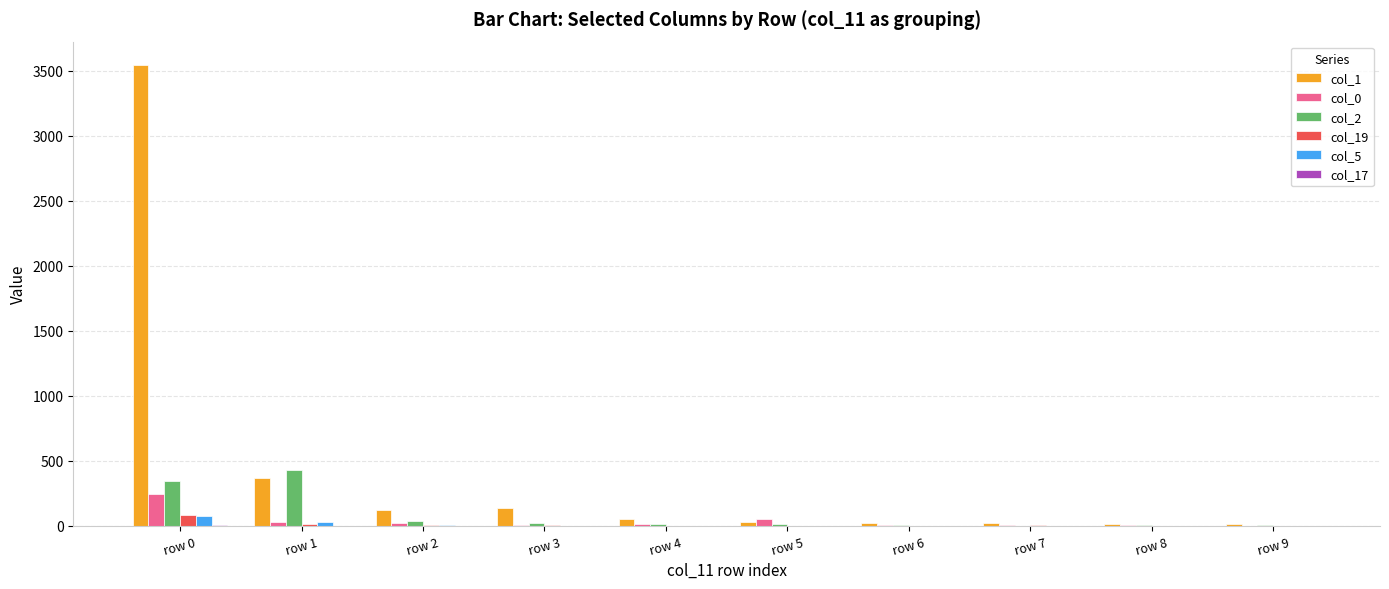

The value of col_1 at row 1 is 365. True or false?

True